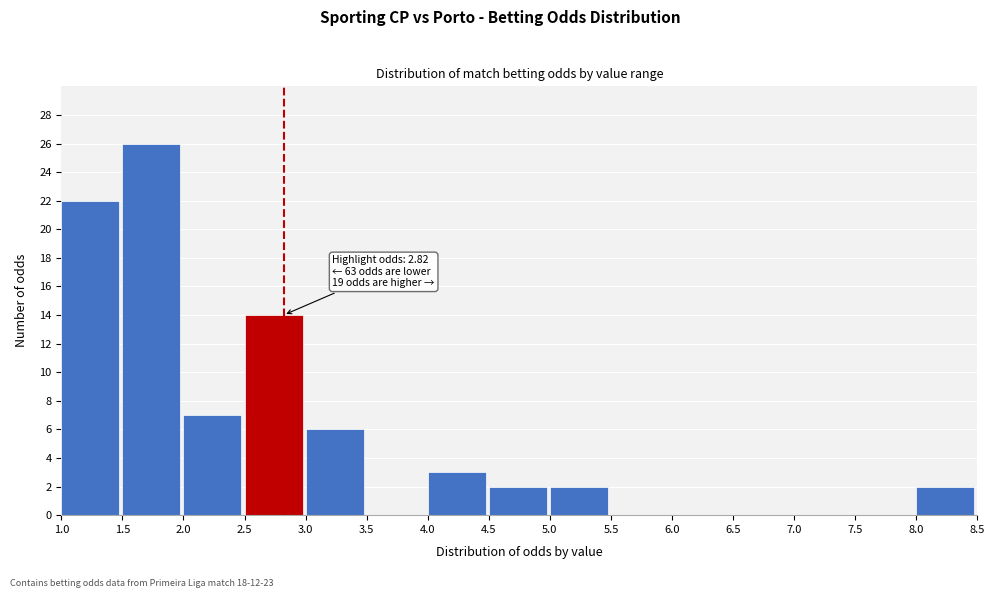

Over which range of the x-axis is the bar tallest?

1.5 to 2.0